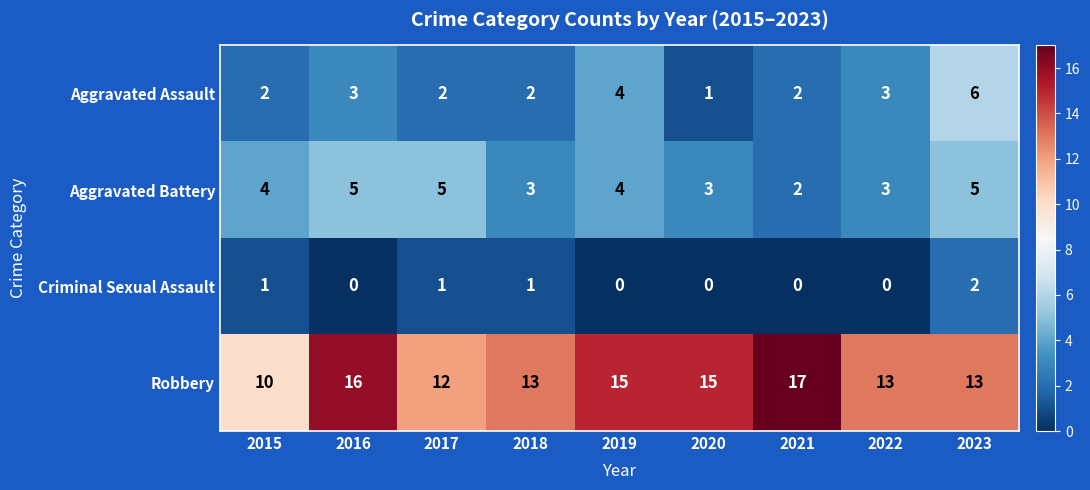

What is the difference between the highest and lowest values at 2016?

16